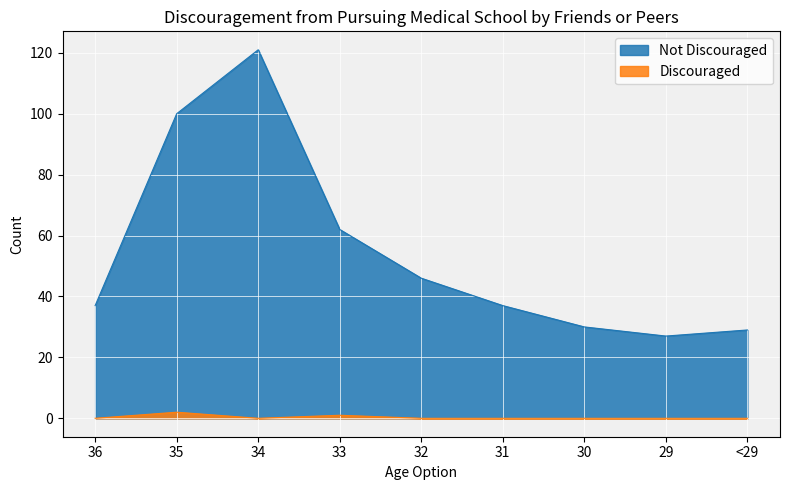

What is the difference between the second highest and minimum values in the Discouraged series?

1